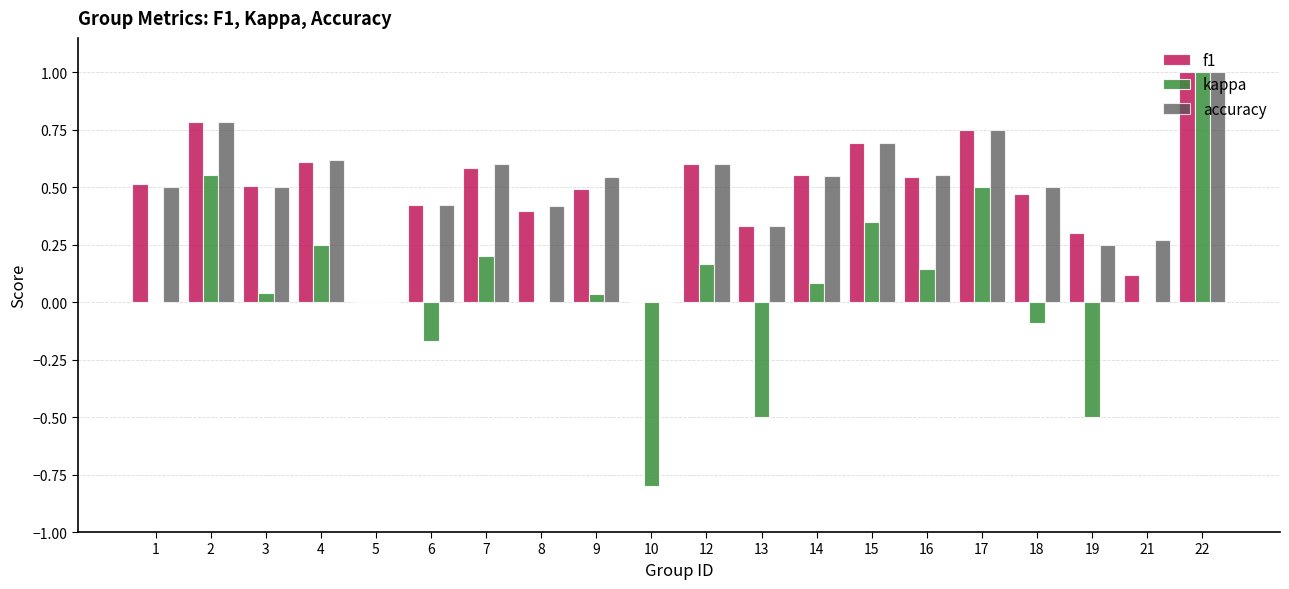

Is it true that f1 equals 0.5 at 13?

False